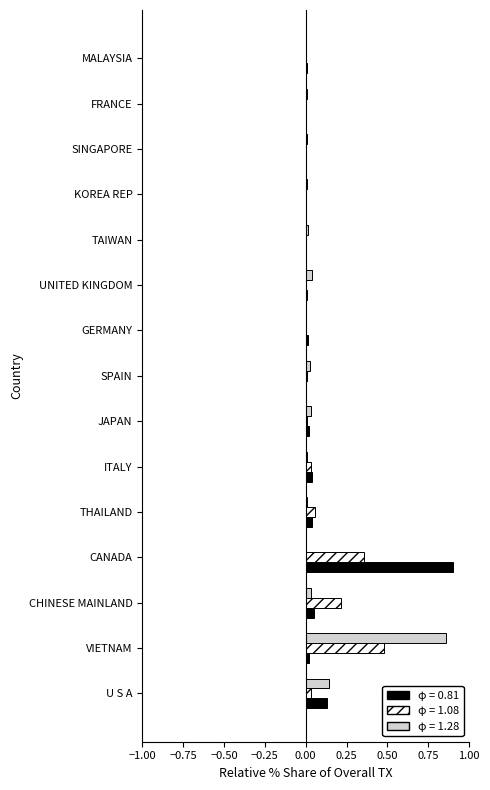

Which category has the highest value in the φ = 1.28 series?

VIETNAM